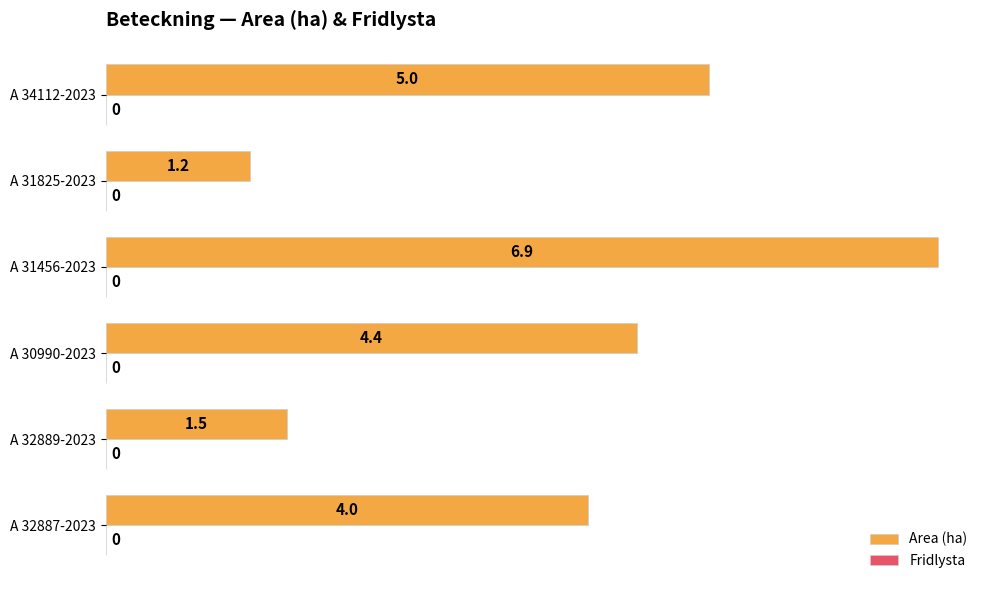

List the labels in order of value, largest first.

A 31456-2023, A 34112-2023, A 30990-2023, A 32887-2023, A 32889-2023, A 31825-2023